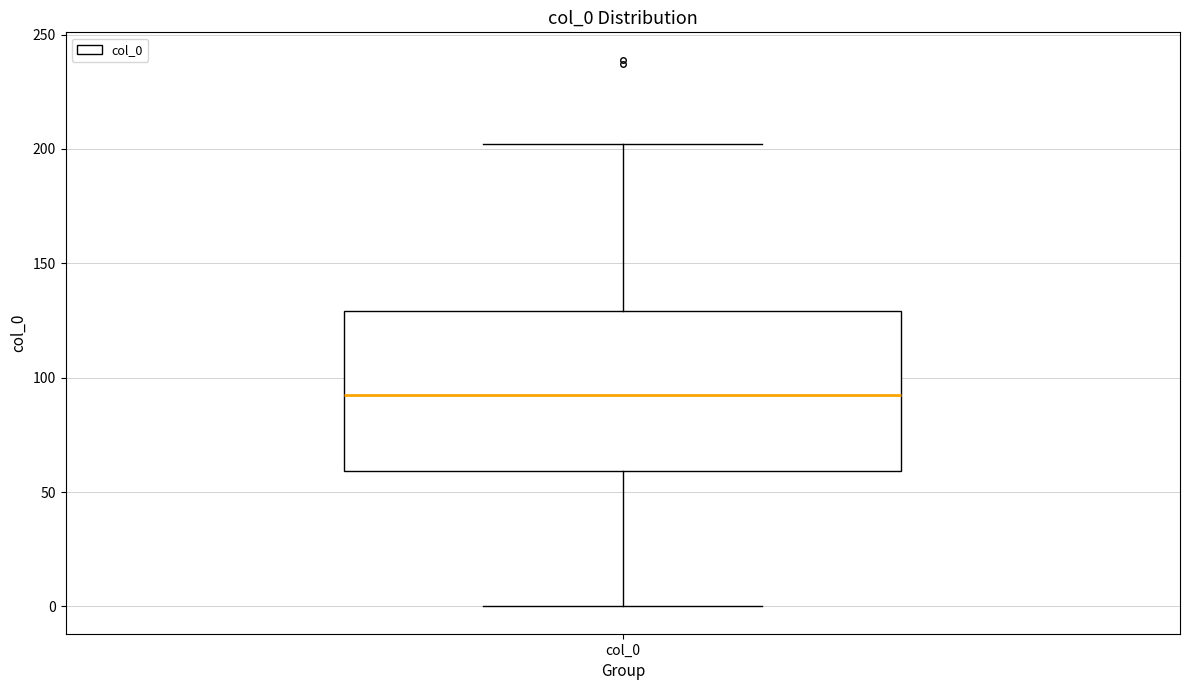

Where does the upper whisker of the box for col_0 end on the y-axis? The values are not printed on the chart, so give them approximately, as read against the axis.

200